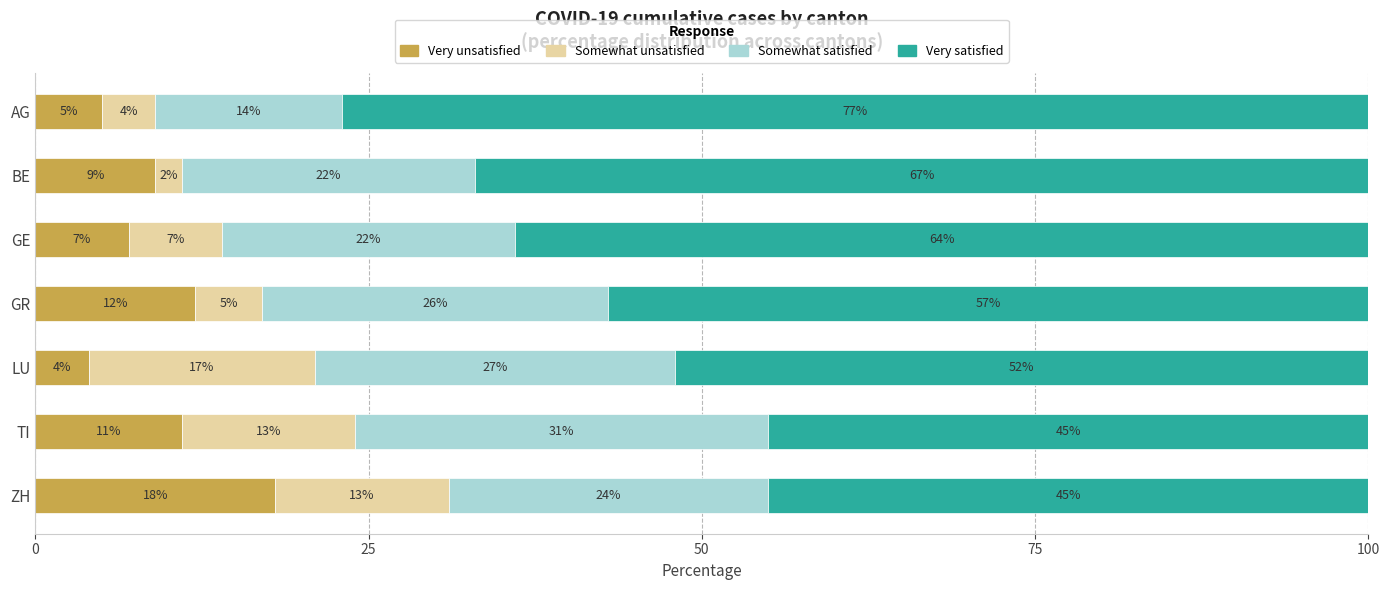

Is it true that Very unsatisfied equals 12 at ZH?

False